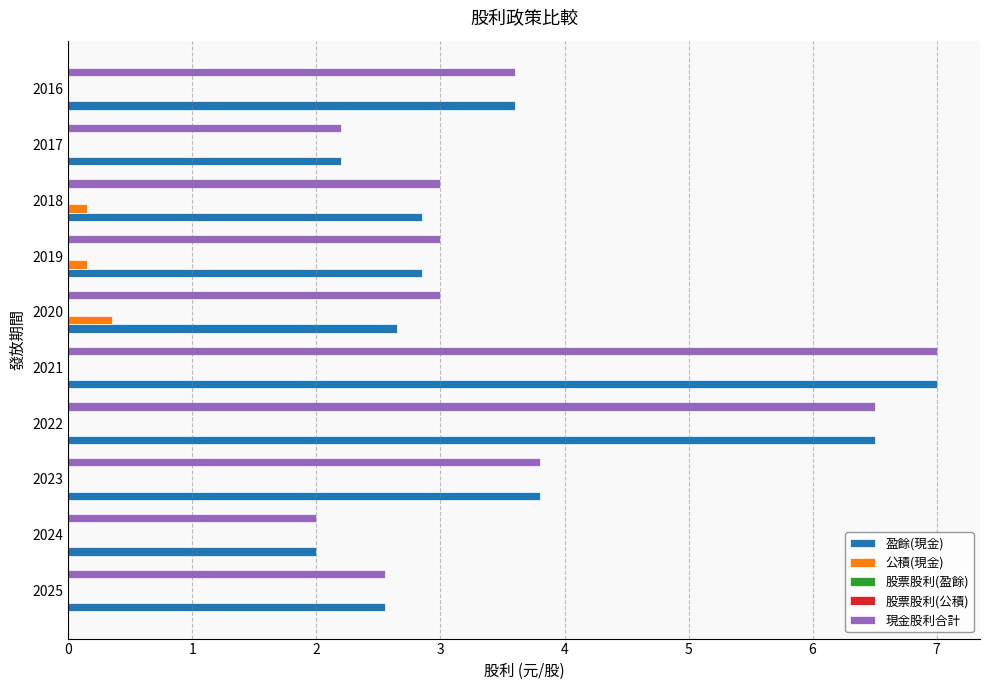

At 4, list the series in order from largest to smallest.

盈餘(現金), 現金股利合計, 股票股利(盈餘), 股票股利(公積), 公積(現金)